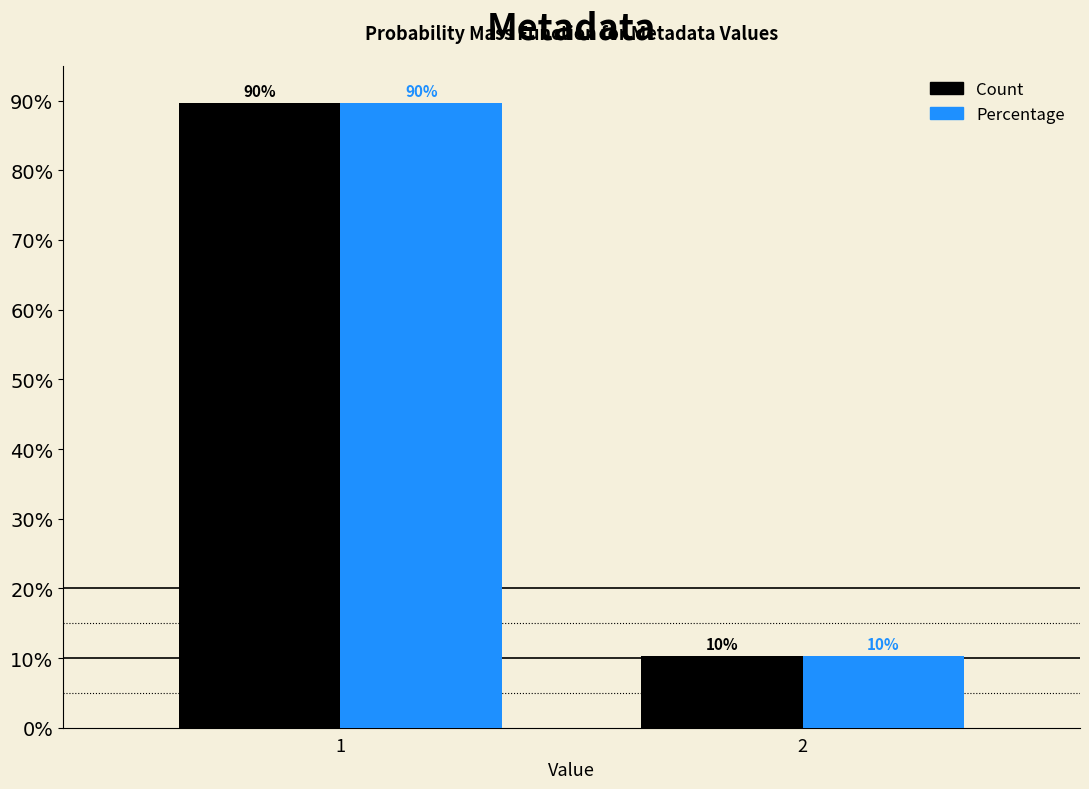

What is the sum of the Percentage values at 1 and 2?

100.0